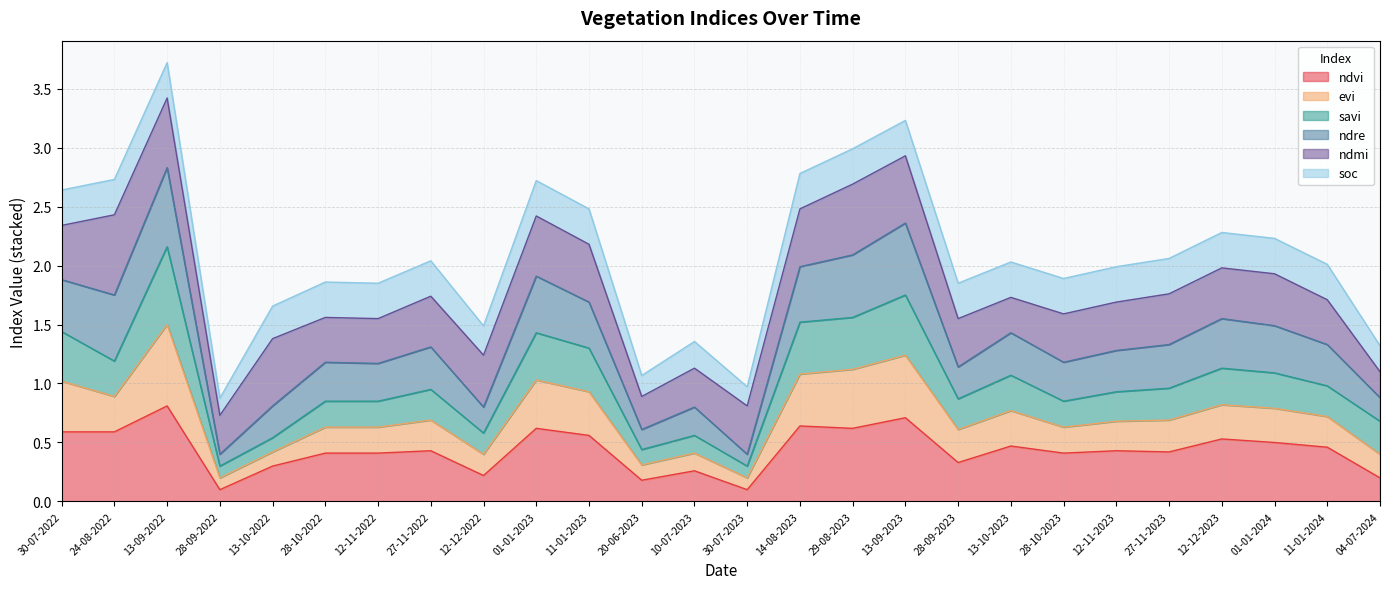

The ndvi series shows 0.8 at 24-08-2022. True or false?

False